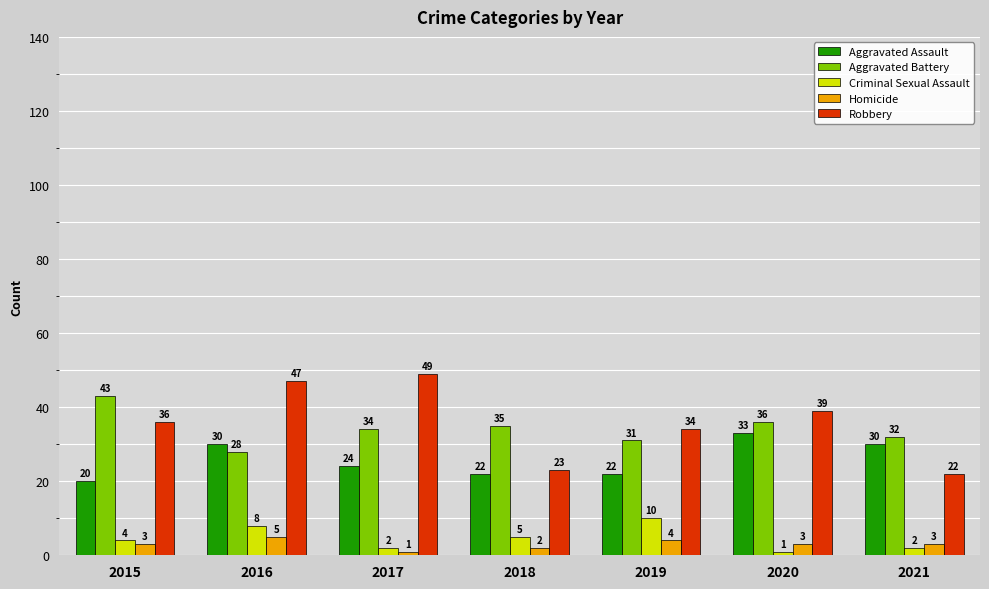

Reading left to right, extract all data points from this chart.

Aggravated Assault: 2015=20	2016=30	2017=24	2018=22	2019=22	2020=33	2021=30
Aggravated Battery: 2015=43	2016=28	2017=34	2018=35	2019=31	2020=36	2021=32
Criminal Sexual Assault: 2015=4	2016=8	2017=2	2018=5	2019=10	2020=1	2021=2
Homicide: 2015=3	2016=5	2017=1	2018=2	2019=4	2020=3	2021=3
Robbery: 2015=36	2016=47	2017=49	2018=23	2019=34	2020=39	2021=22